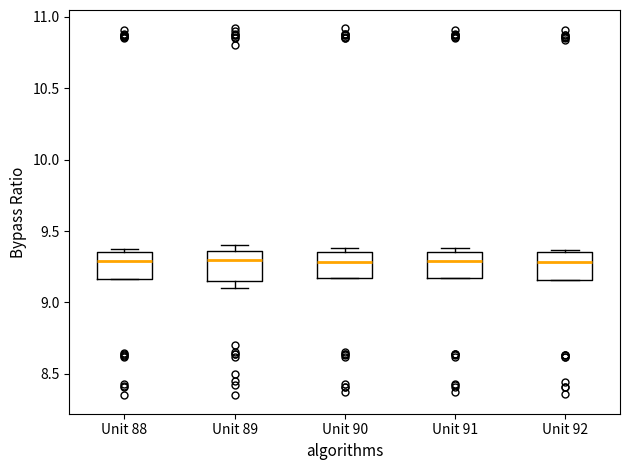

Where is the lower edge of the box for Unit 90 on the y-axis? The values are not printed on the chart, so give them approximately, as read against the axis.

9.15